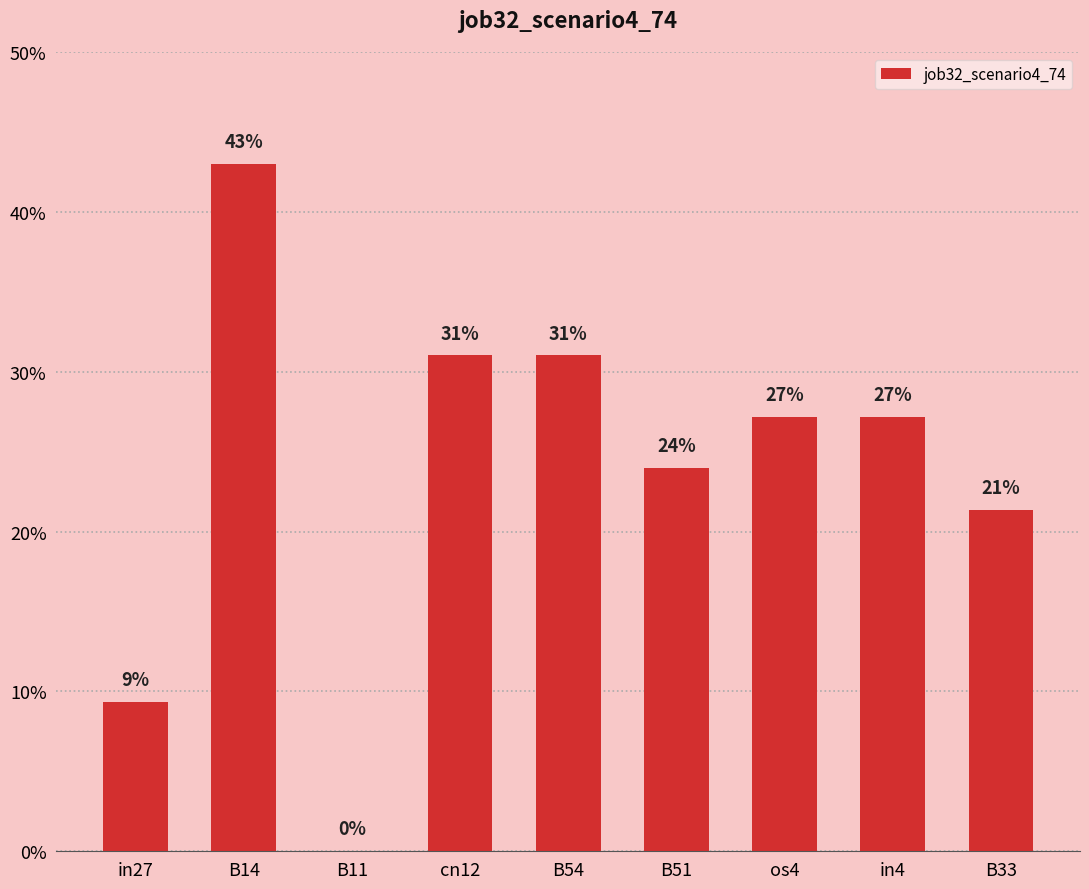

Are the bars horizontal?

No